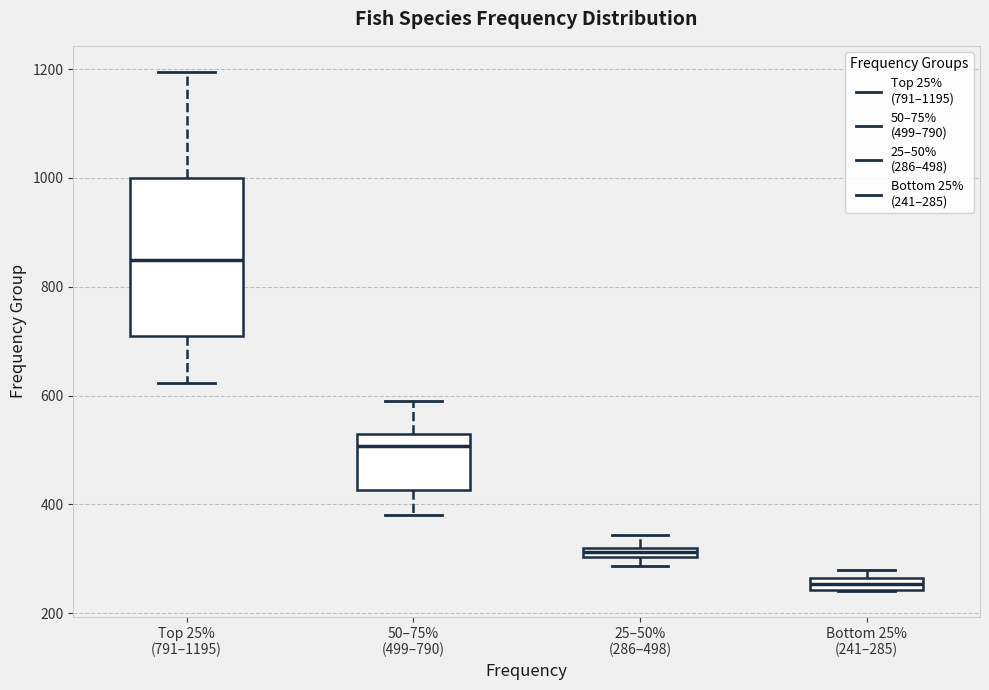

Which box is the tallest, from its lower edge to its upper edge?

Top 25% (791–1195)